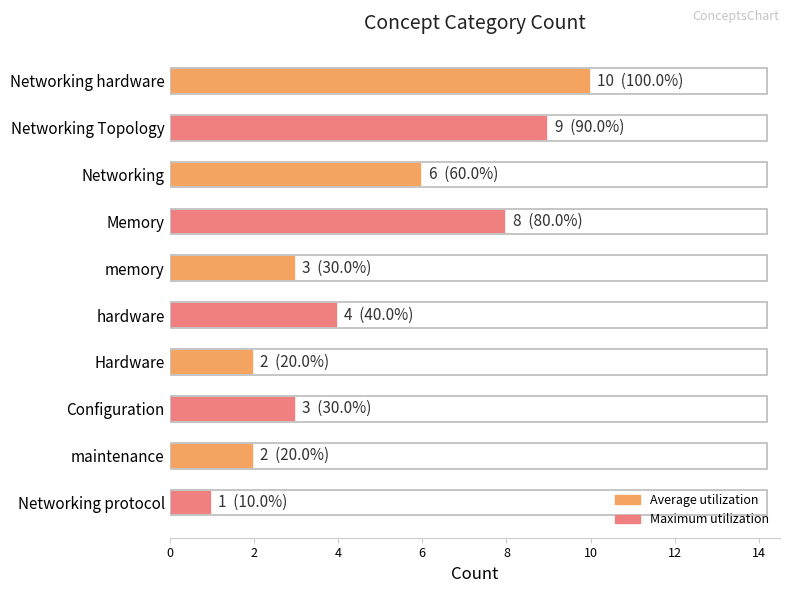

What is the difference between the maximum and minimum values?

9